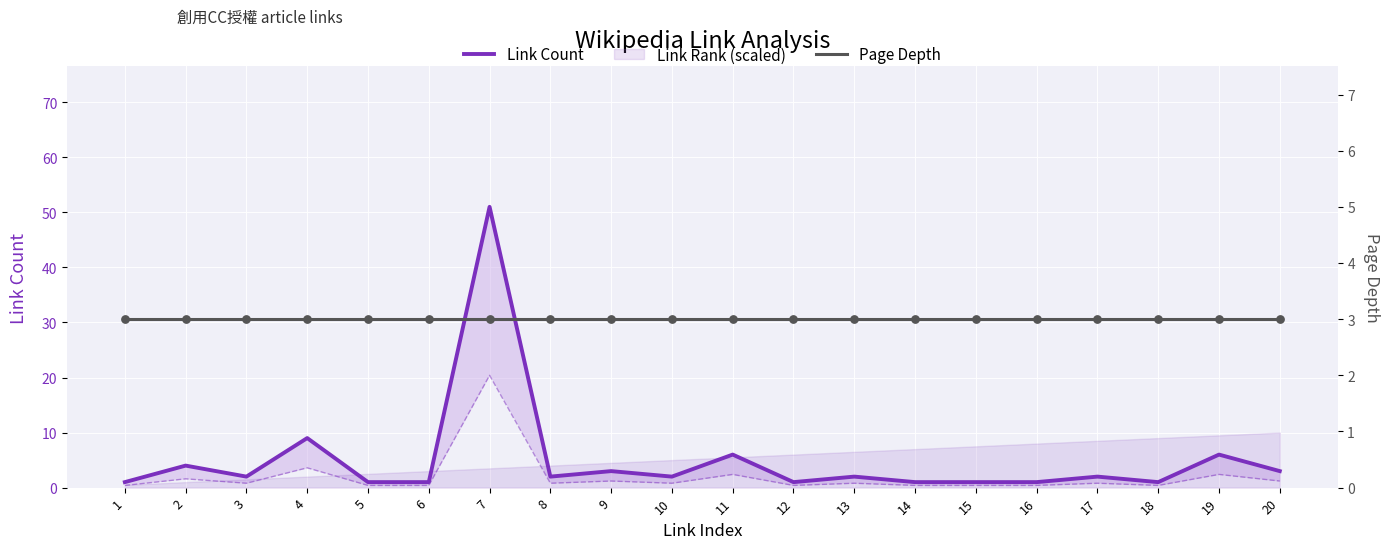

Which series has the largest total across all categories?

Link Count